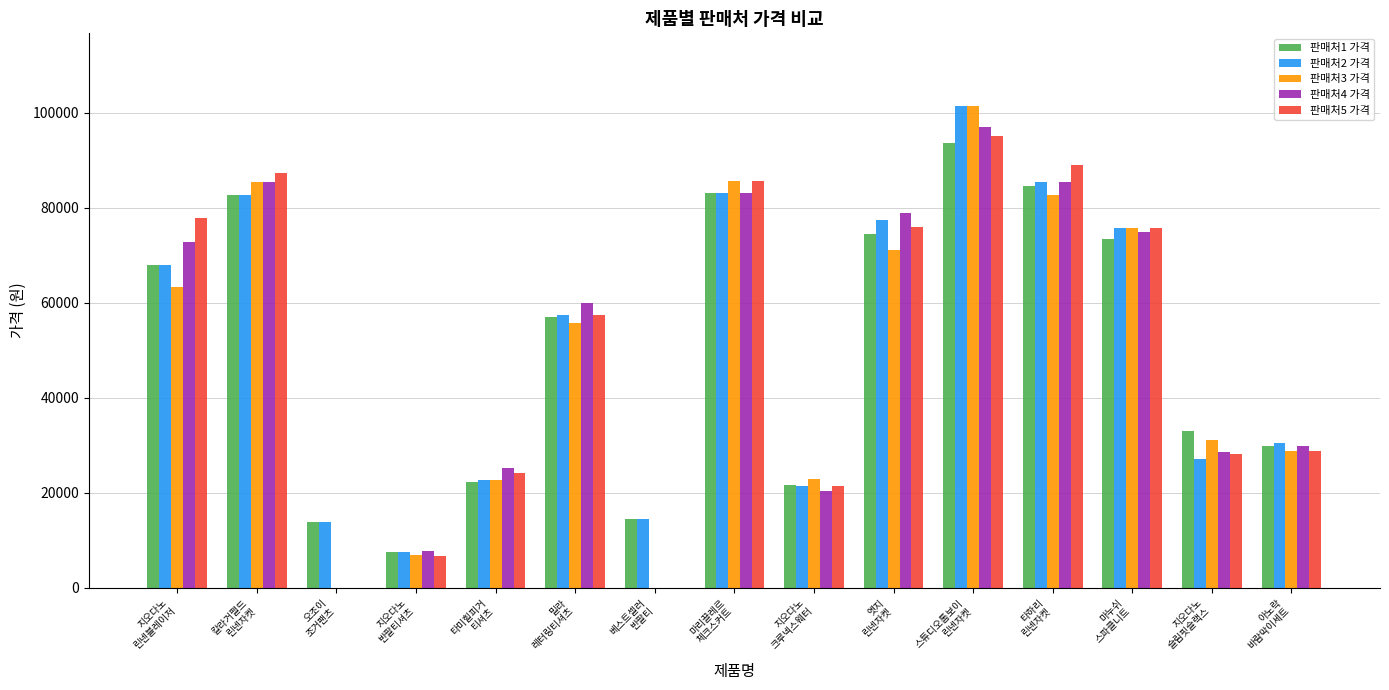

Which series has the widest spread of values?

판매처3 가격